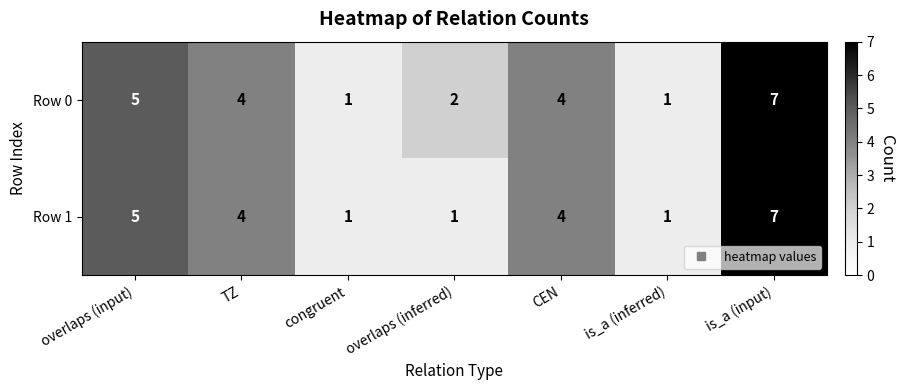

At which category does the chart reach its peak across all series?

is_a (input)